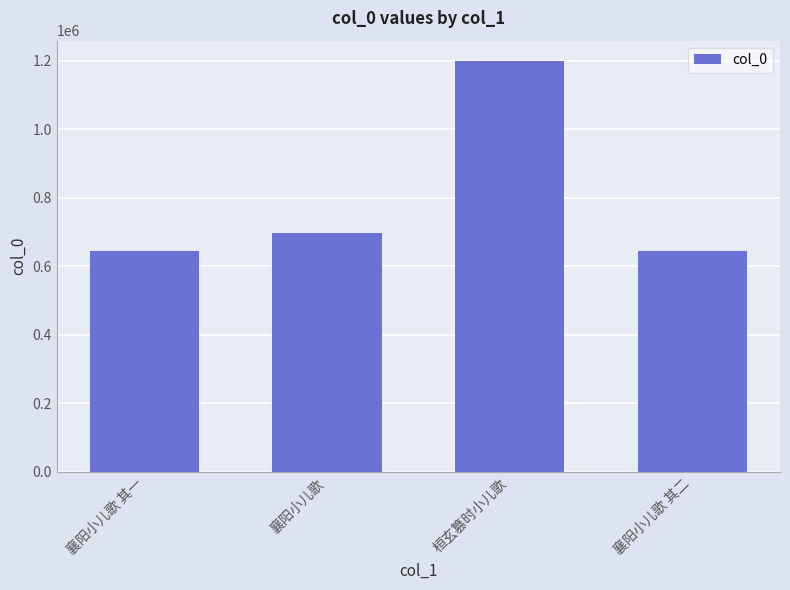

What is the average value?

796112